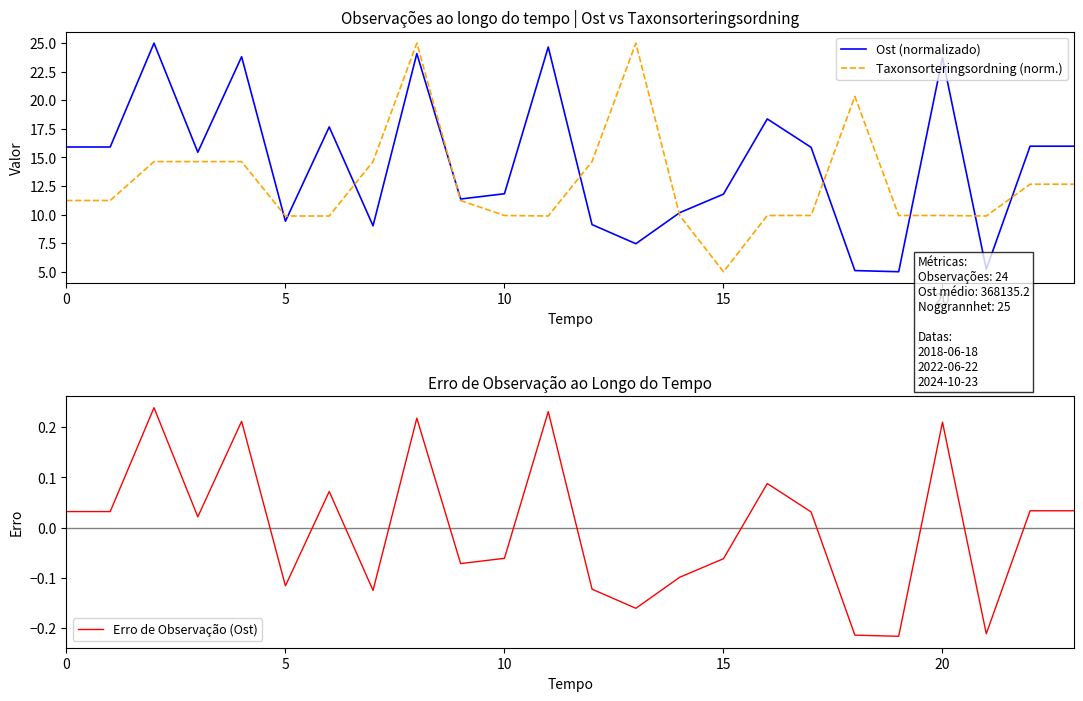

How many values in the Ost (normalizado) series are below 15?

11